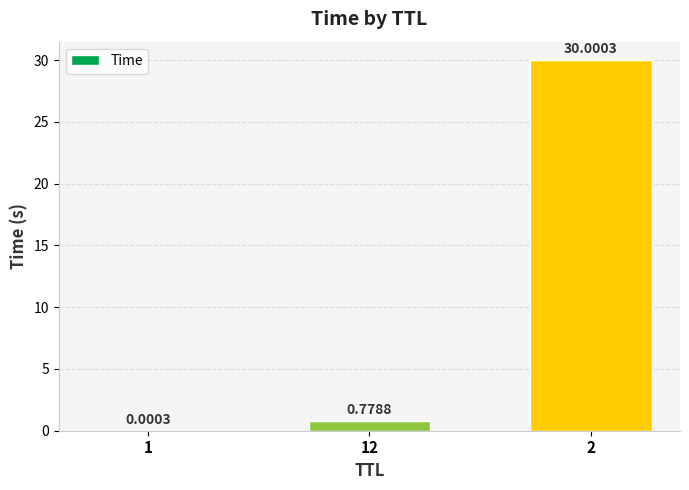

What is the change in value from 1 to 12?

+0.8